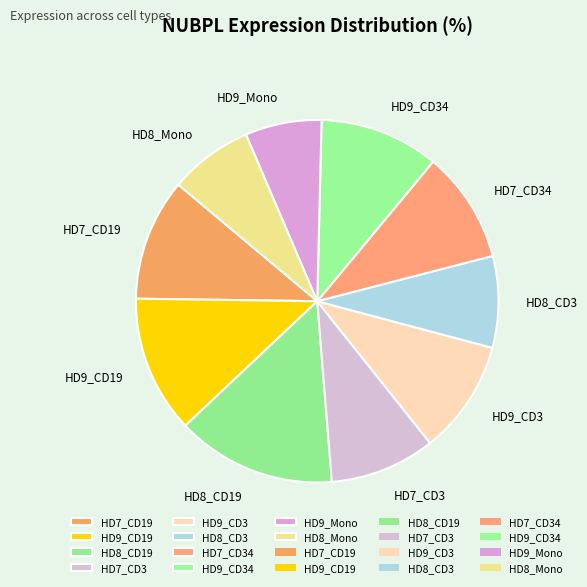

Is the sum of HD9_CD34 and HD7_CD34 greater than half?

No